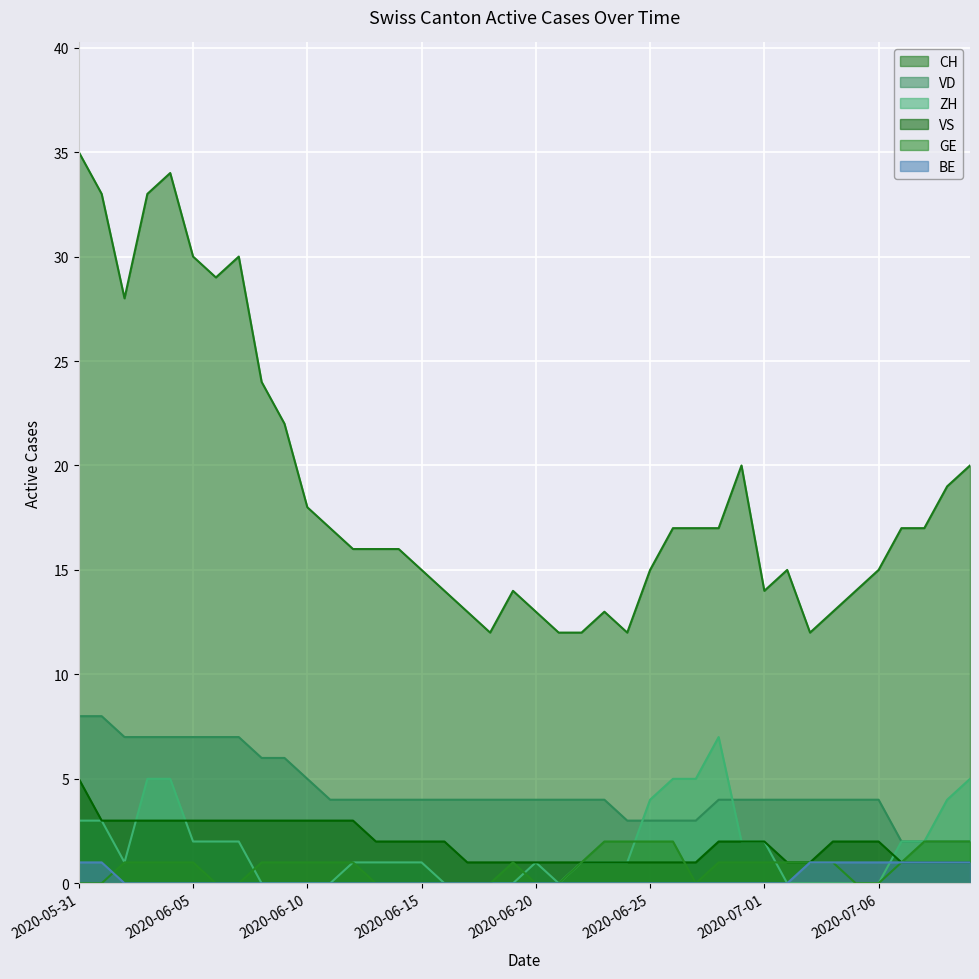

What is the spread (max minus min) of values at 2020-07-09?

18